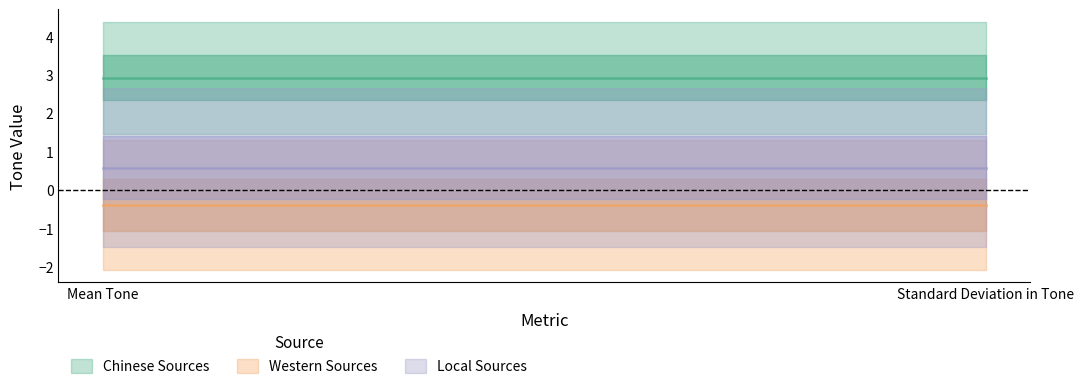

What is the difference between the maximum and minimum values in the Western Sources series?

3.8